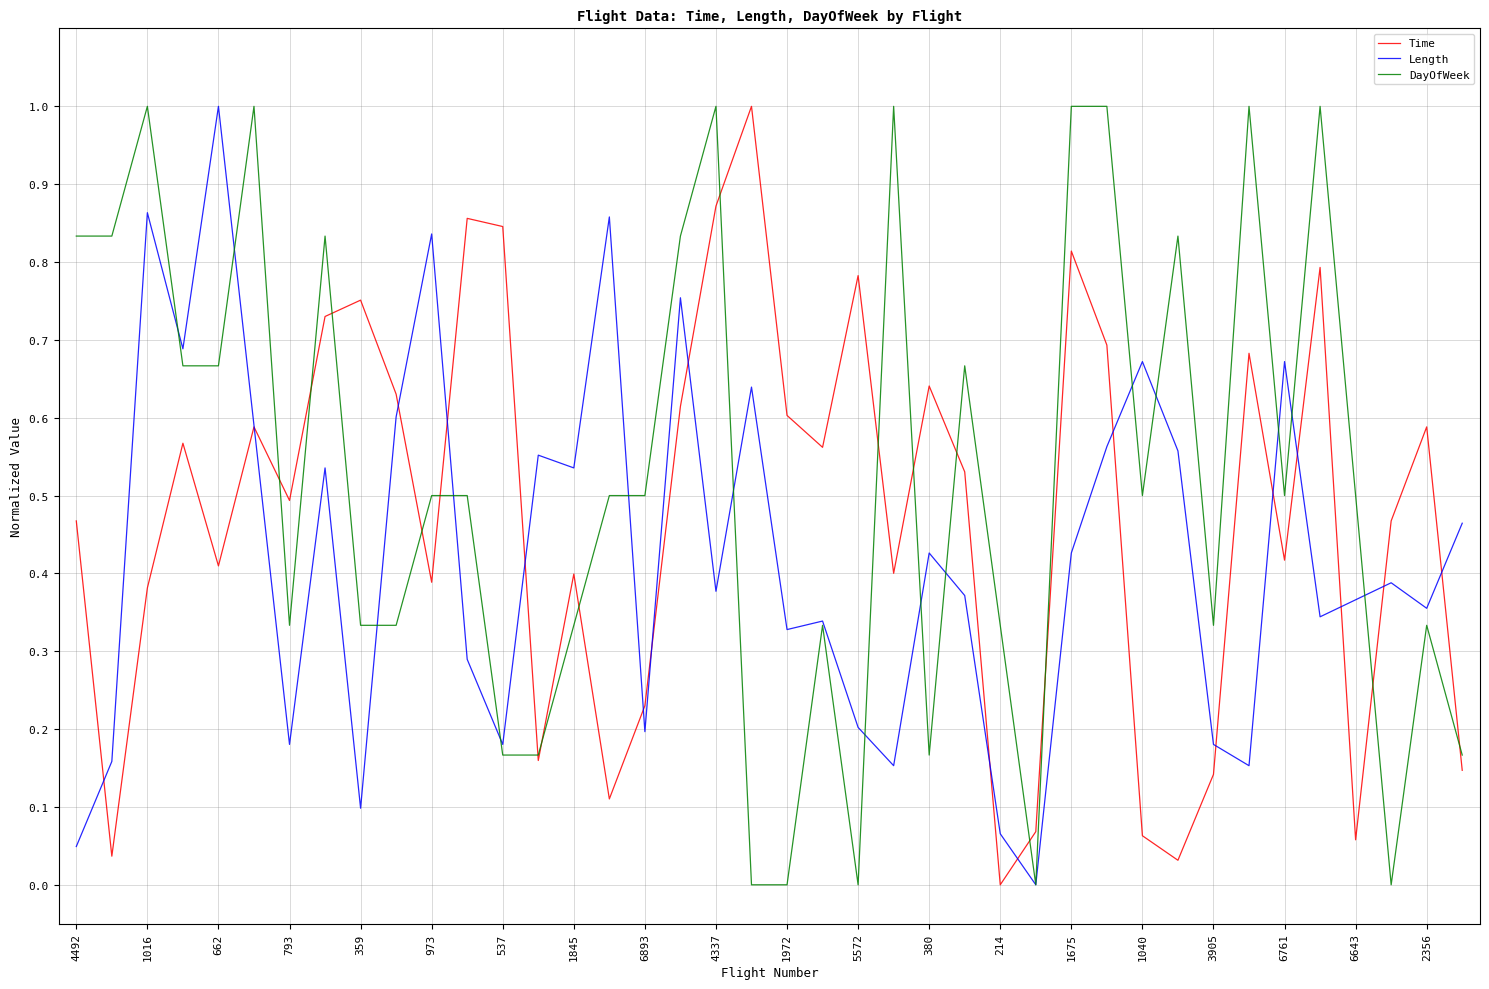

List the series in order of their overall mean, lowest first.

Length, Time, DayOfWeek